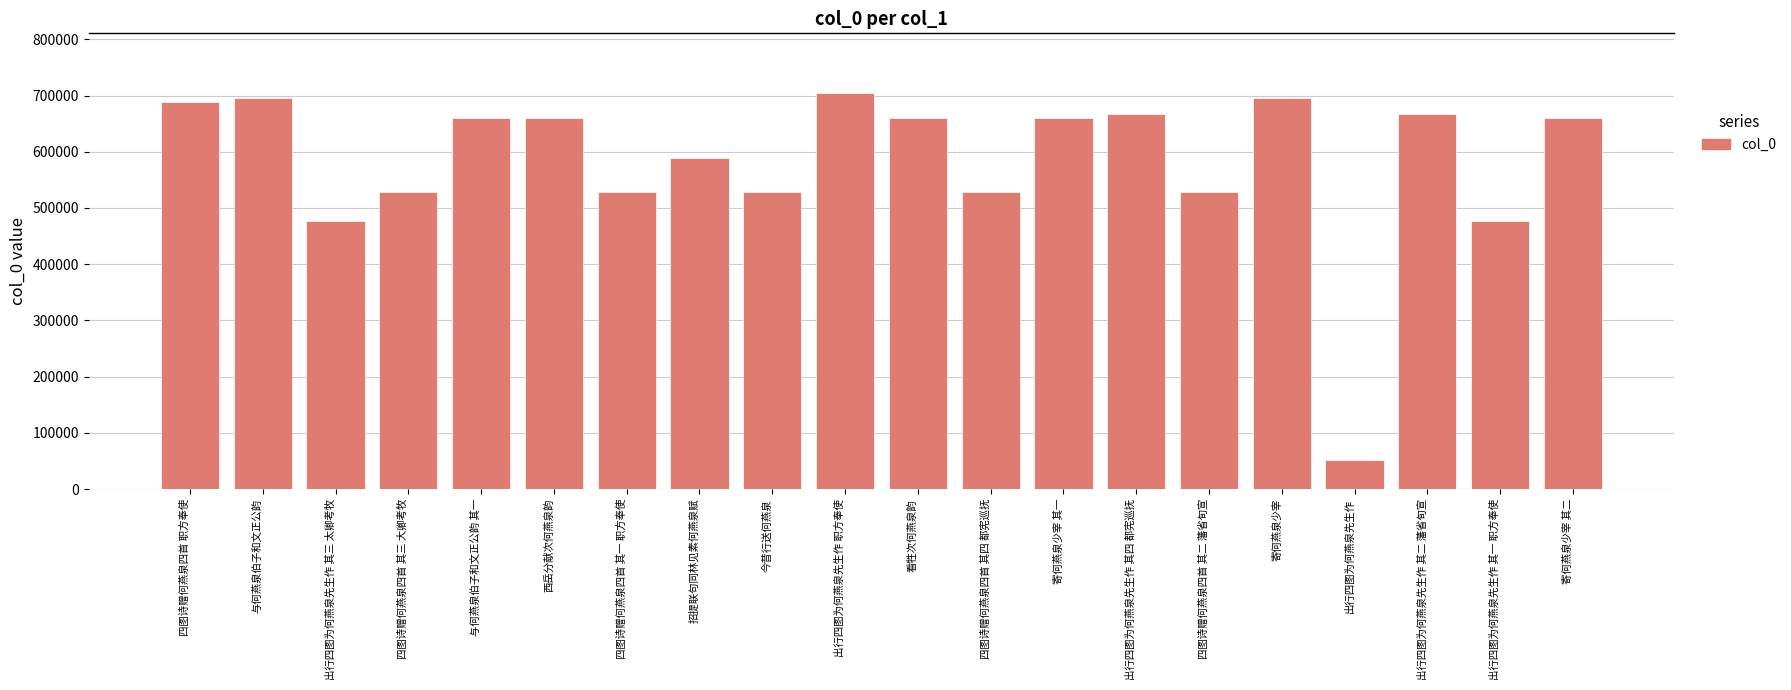

What is the change in value from 出行四图为何燕泉先生作 其三 太卿考牧 to 四图诗赠何燕泉四首 其二 藩省旬宣?

+51302